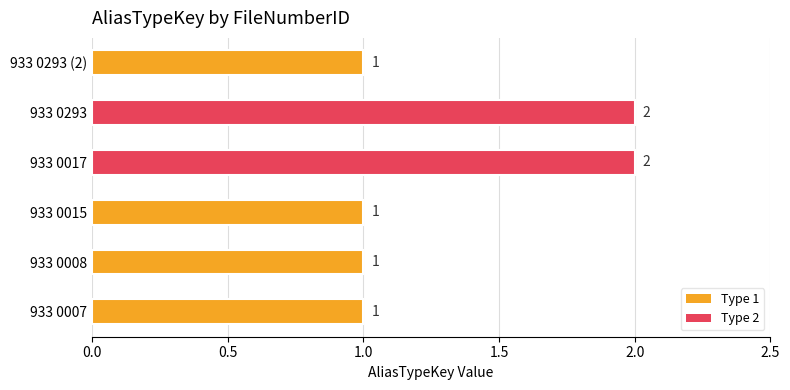

How many values are between 1 and 2?

6